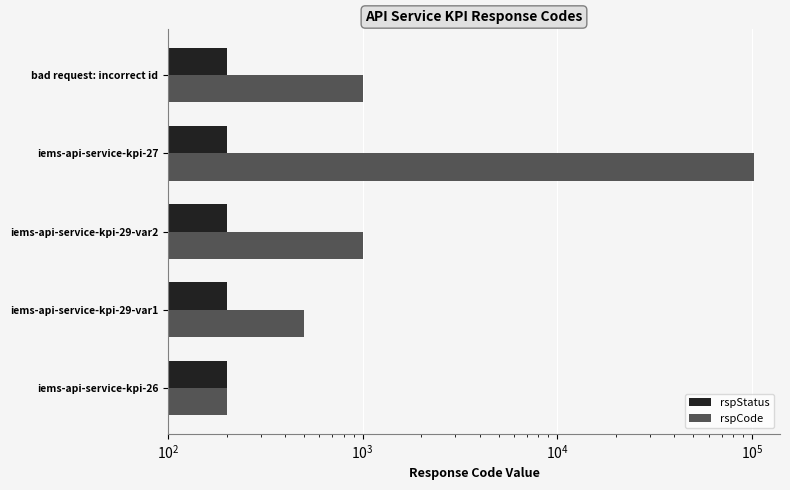

What are all the series names shown in the legend?

rspStatus, rspCode